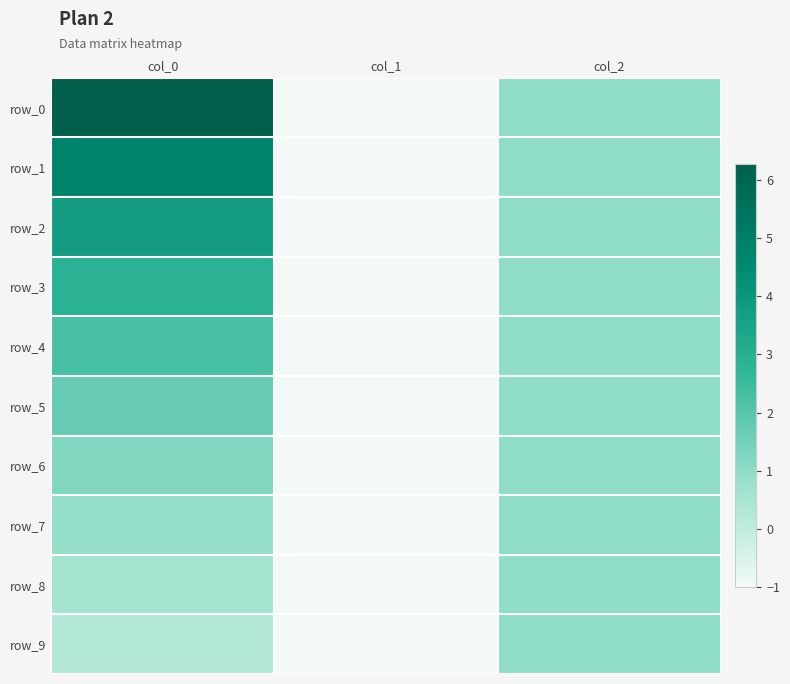

Rank the series at col_1 from lowest to highest value.

row_0, row_1, row_2, row_3, row_4, row_5, row_6, row_7, row_8, row_9